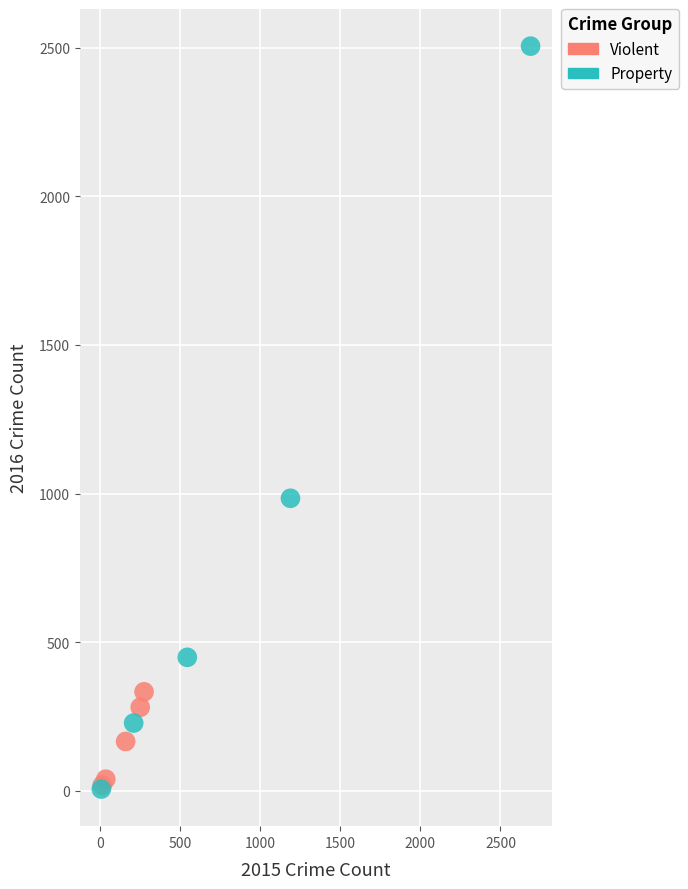

Which series has the largest Y range (max minus min)?

Property